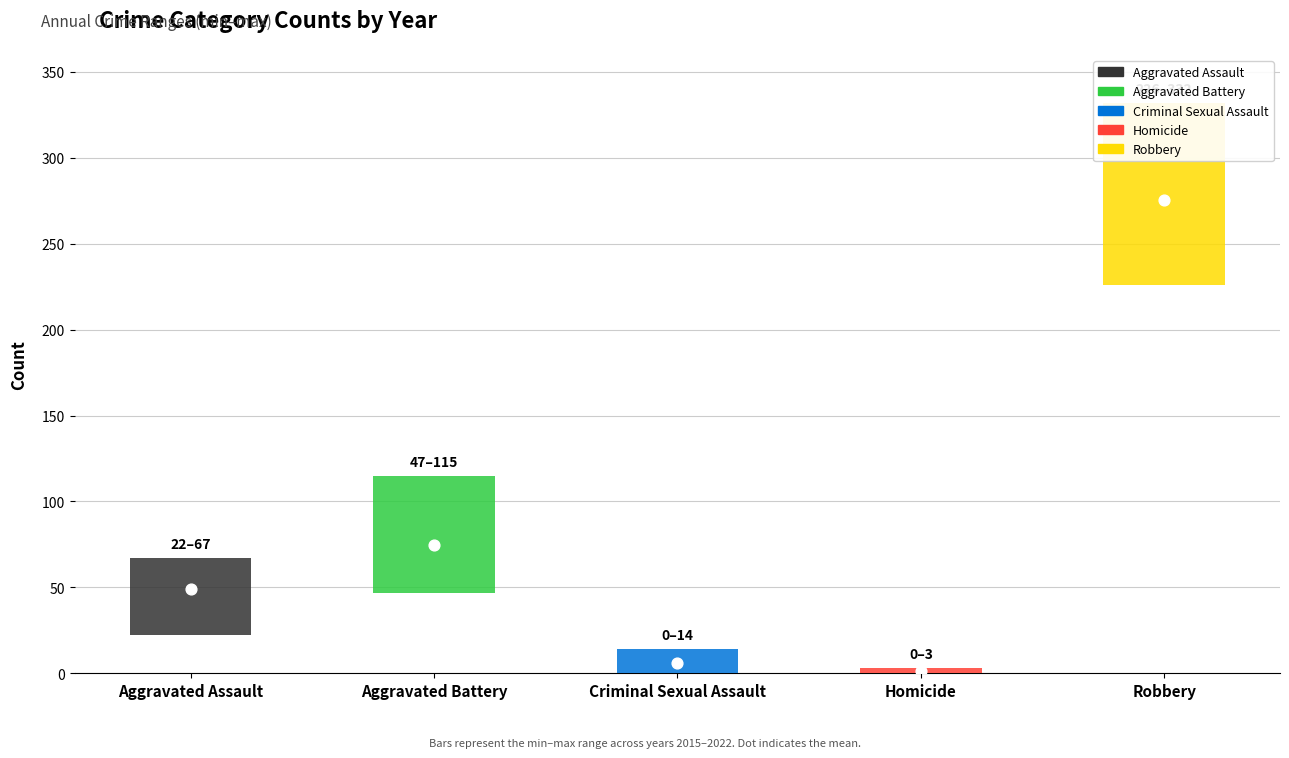

What are all the series names shown in the legend?

Aggravated Assault, Aggravated Battery, Criminal Sexual Assault, Homicide, Robbery